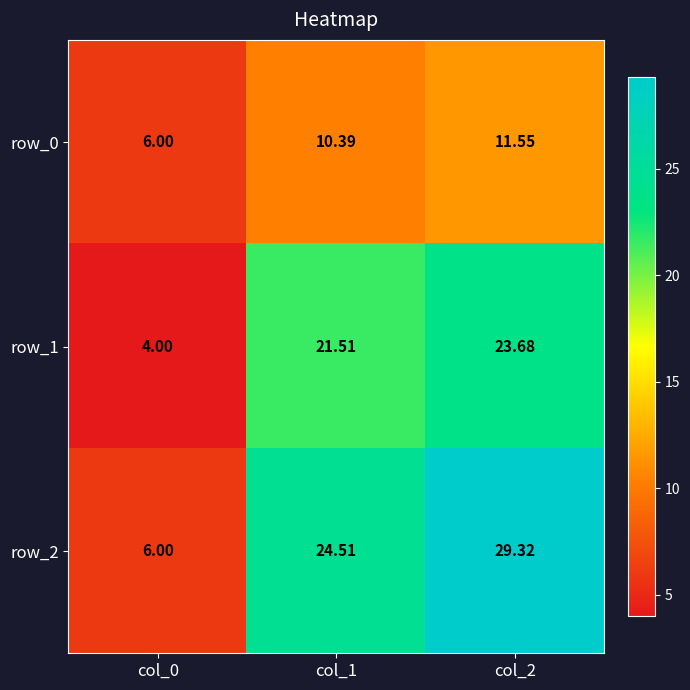

Rank the series by their average value, from highest to lowest.

row_2, row_1, row_0